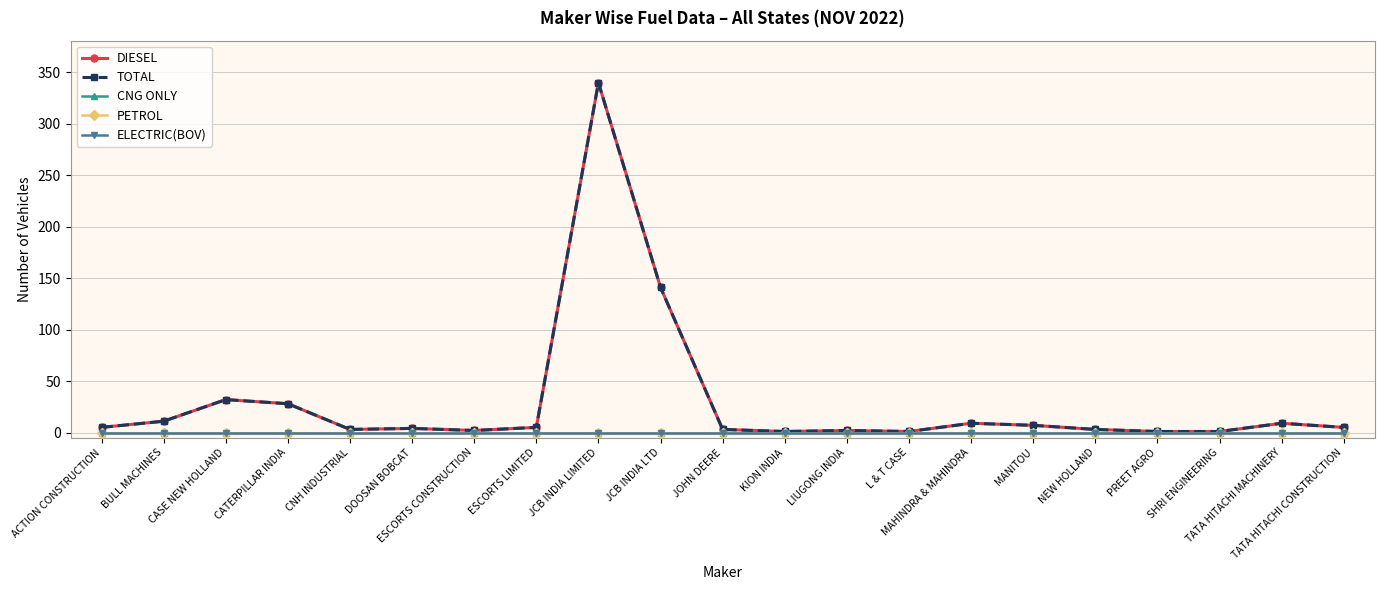

Which series changed the most between JOHN DEERE and TATA HITACHI MACHINERY?

DIESEL